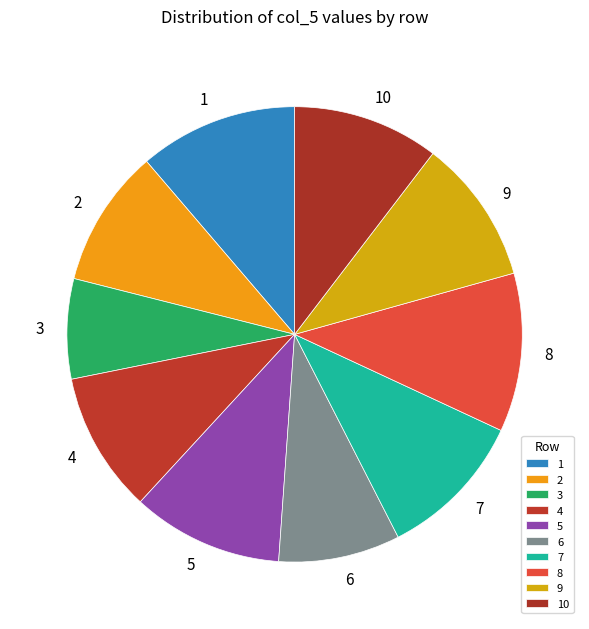

Count the number of slices in the pie.

10